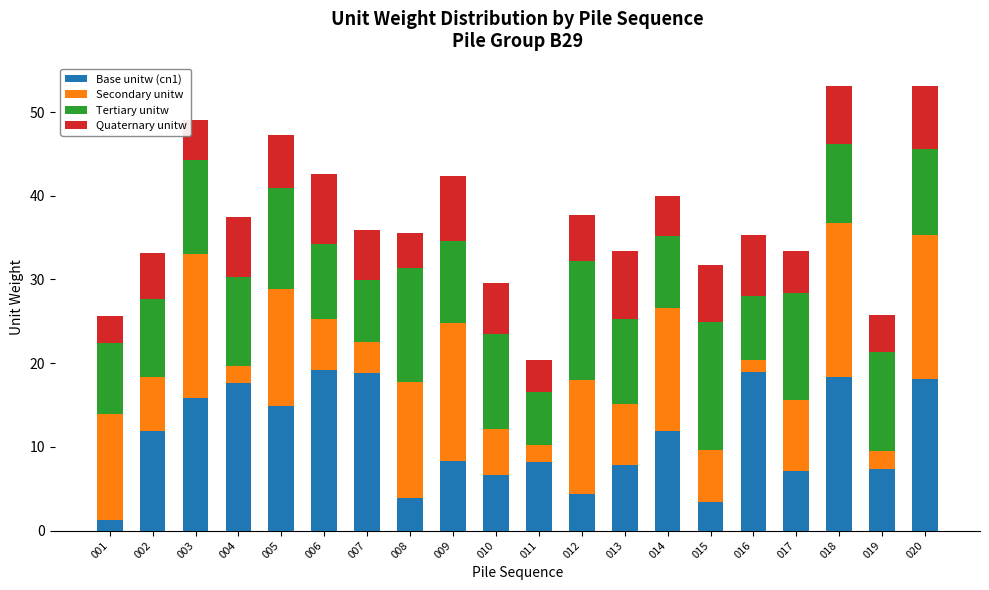

How many bars are there in total?

20